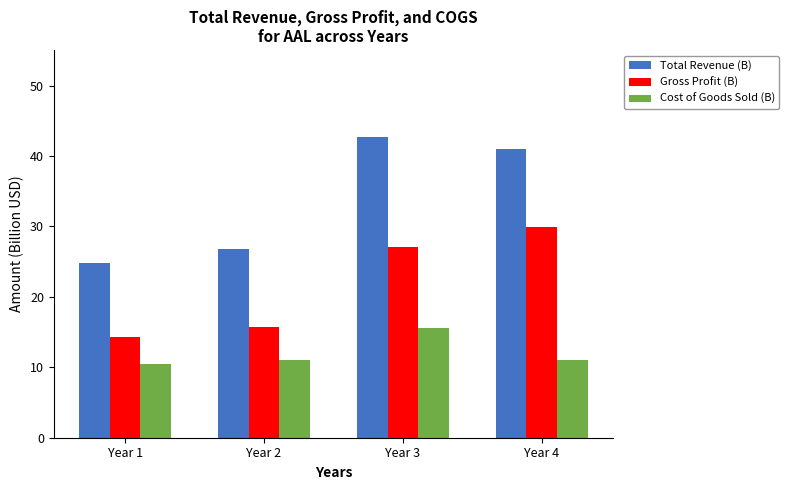

What is the highest value of the Gross Profit (B) series?

29.9